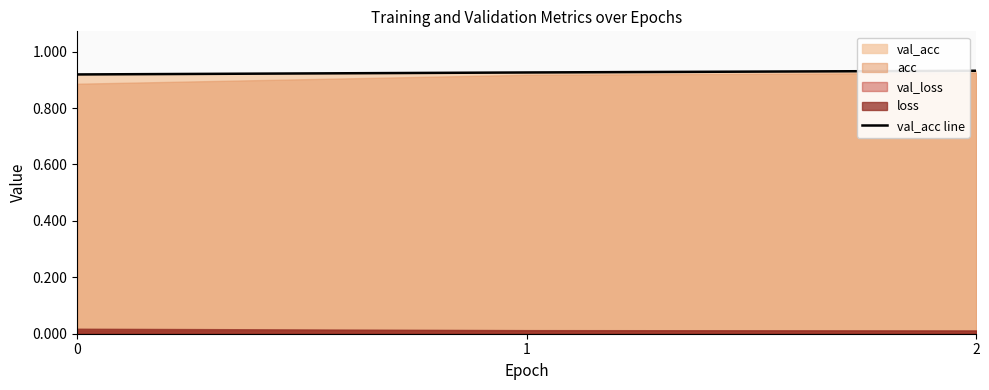

List the labels in order of value, largest first.

2, 1, 0